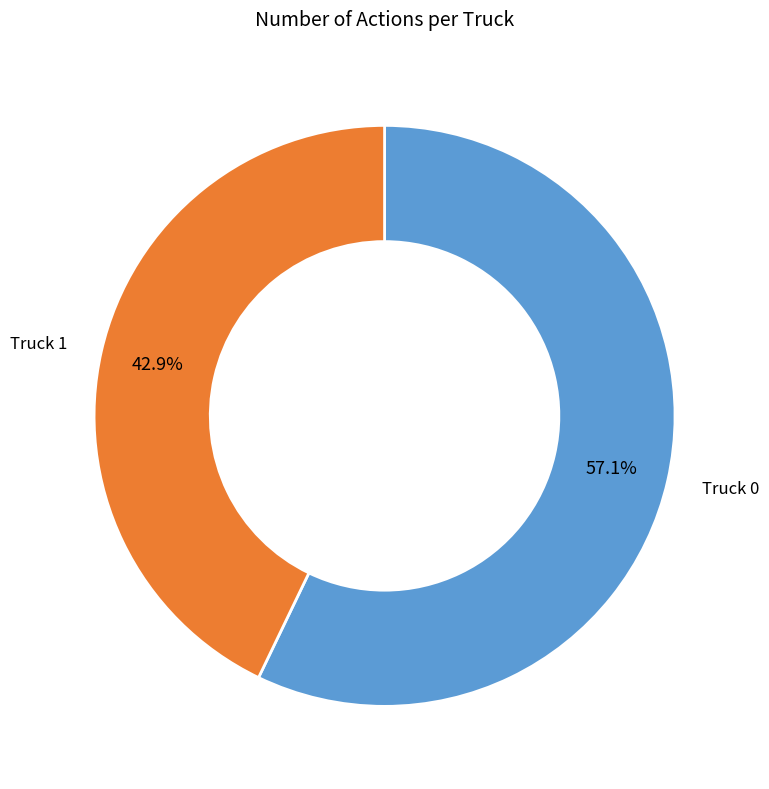

Is there any slice that represents more than half of the pie?

Yes